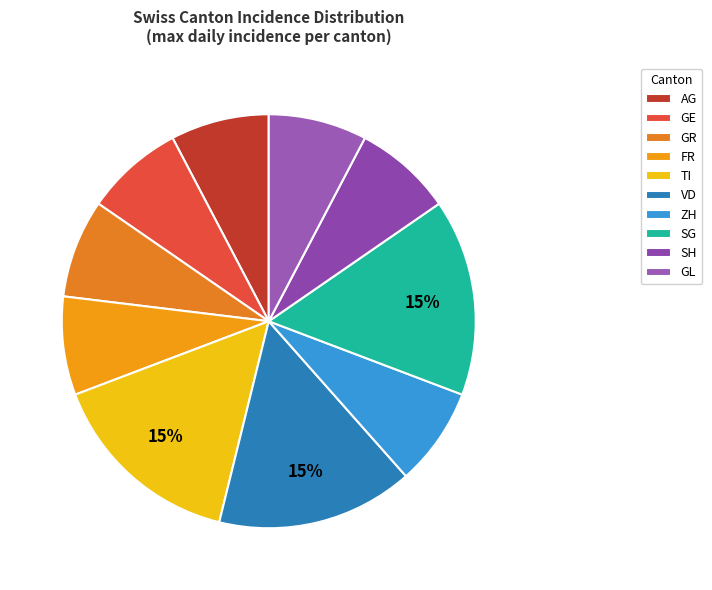

Count the number of slices in the pie.

10